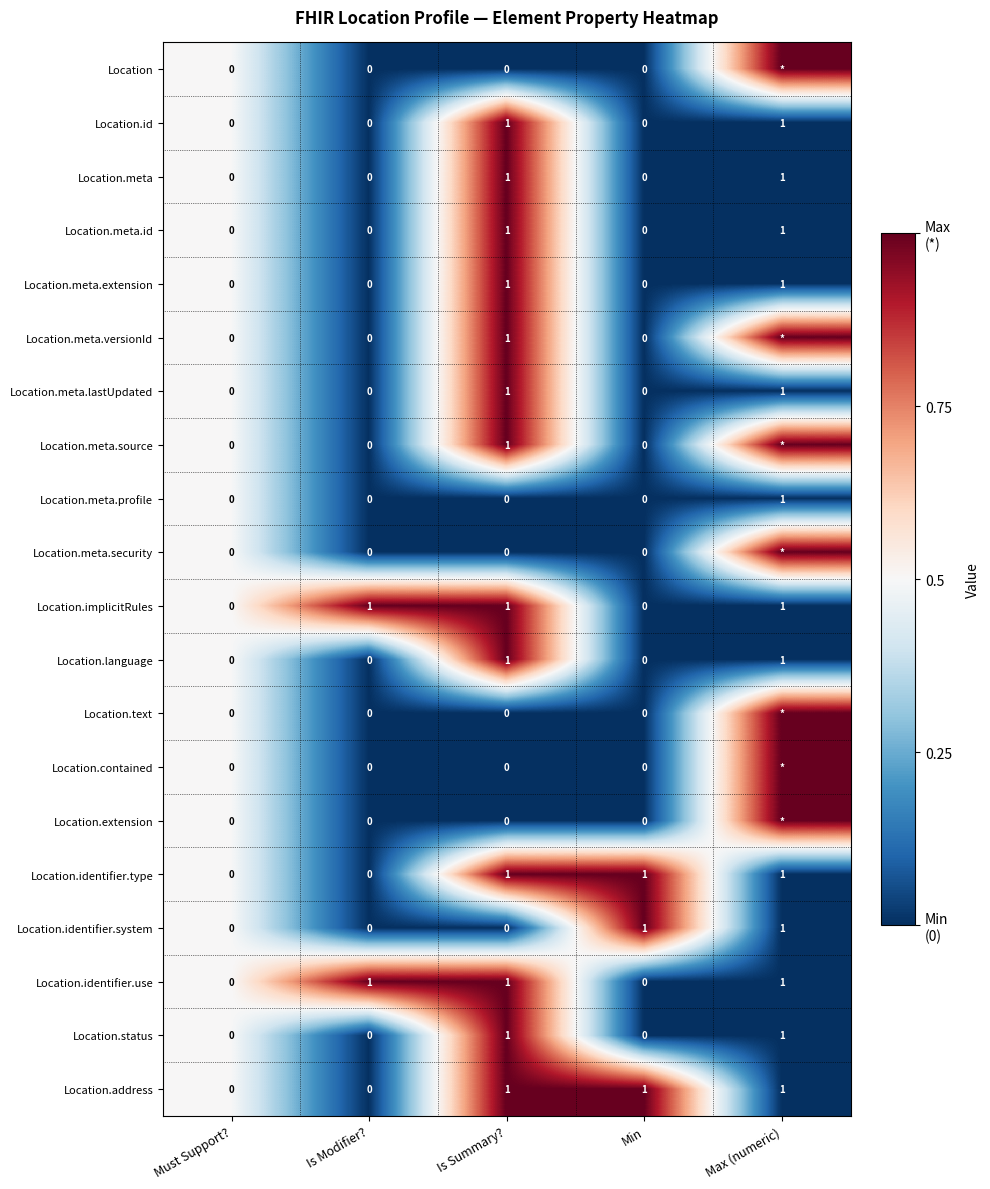

The value of Location.implicitRules at Must Support? is -1. True or false?

False